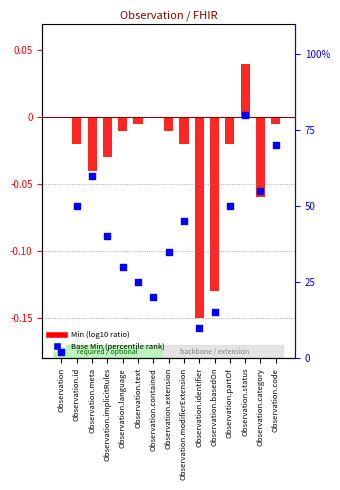

What are all the series names shown in the legend?

Min (log10 ratio), Base Min (percentile rank)